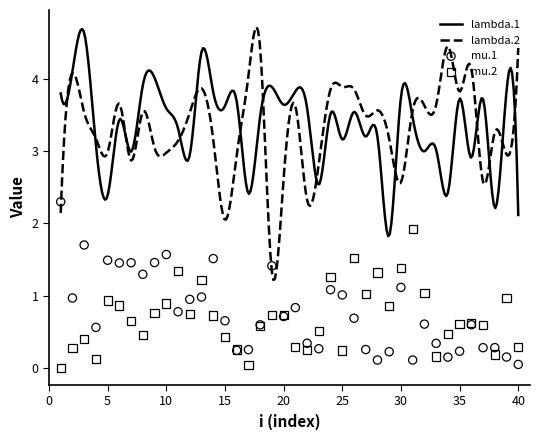

What is the lowest value of the lambda.1 series?

1.8